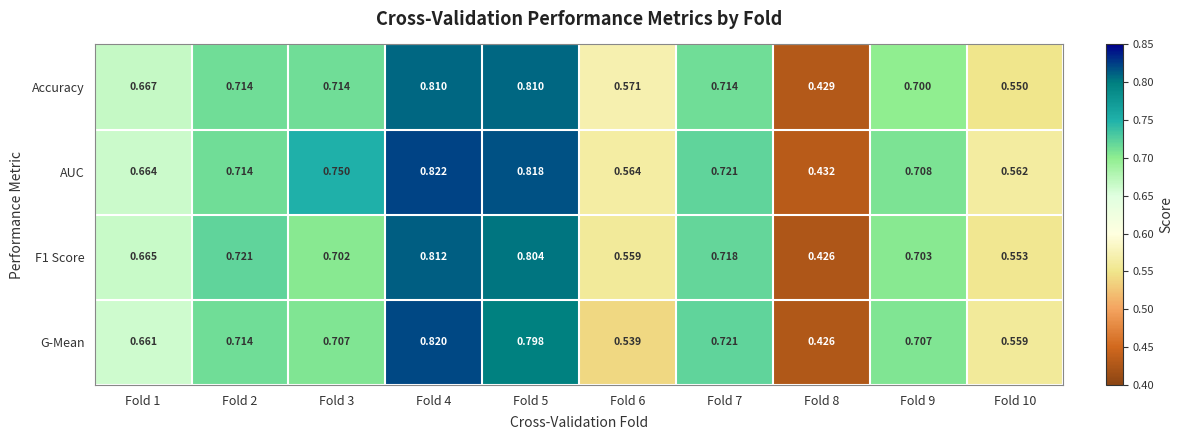

Which series has the largest range (max minus min)?

G-Mean